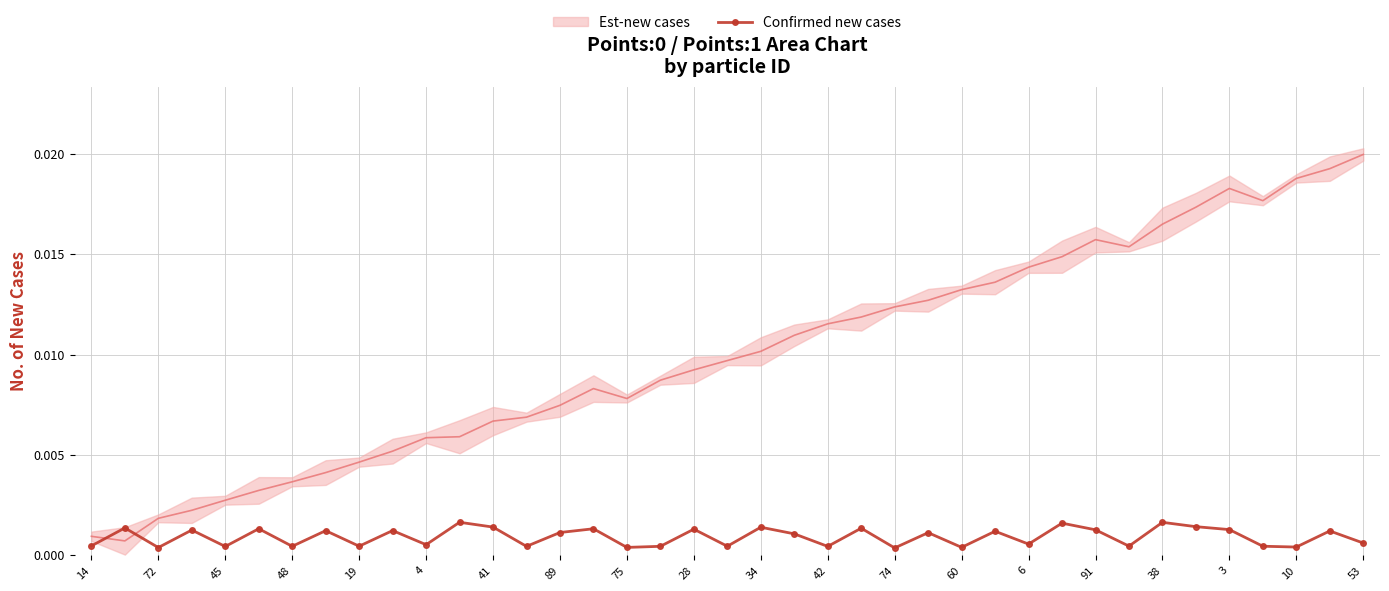

At which category does Confirmed new cases reach its first local valley?

72